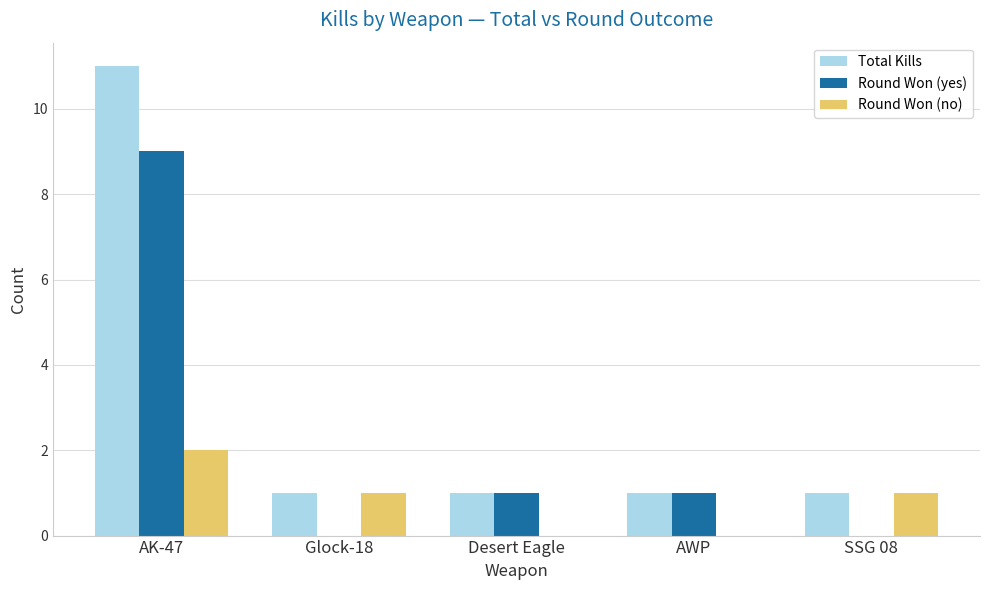

Which series has the largest total across all categories?

Total Kills